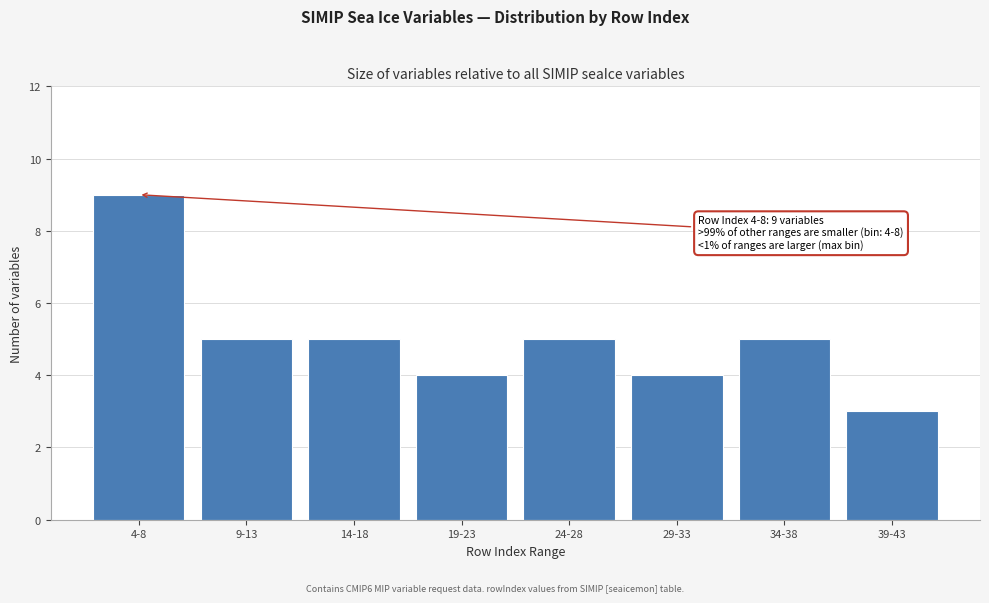

Reading left to right, what are all the values shown in this chart?

9	5	5	4	5	4	5	3